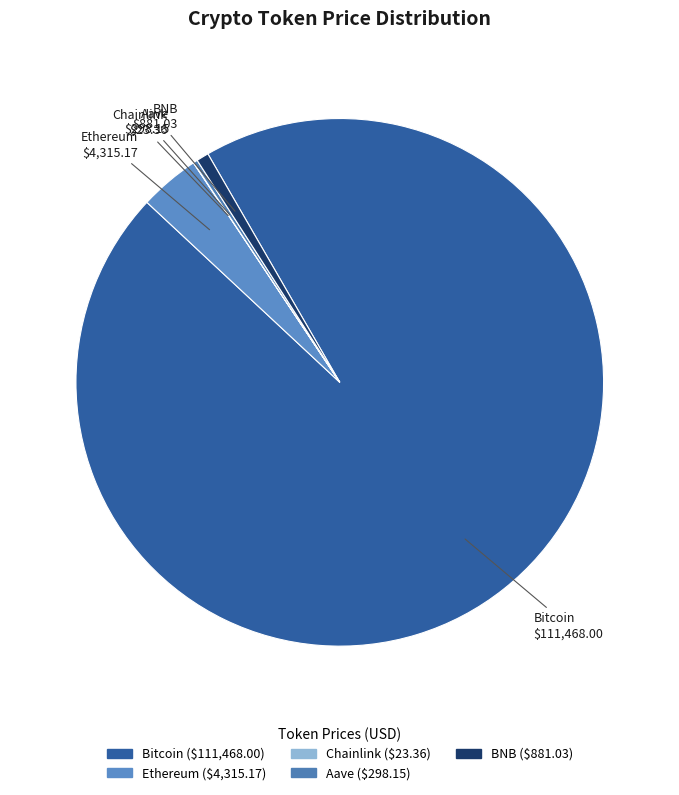

Which slice represents more than half of the pie?

Bitcoin